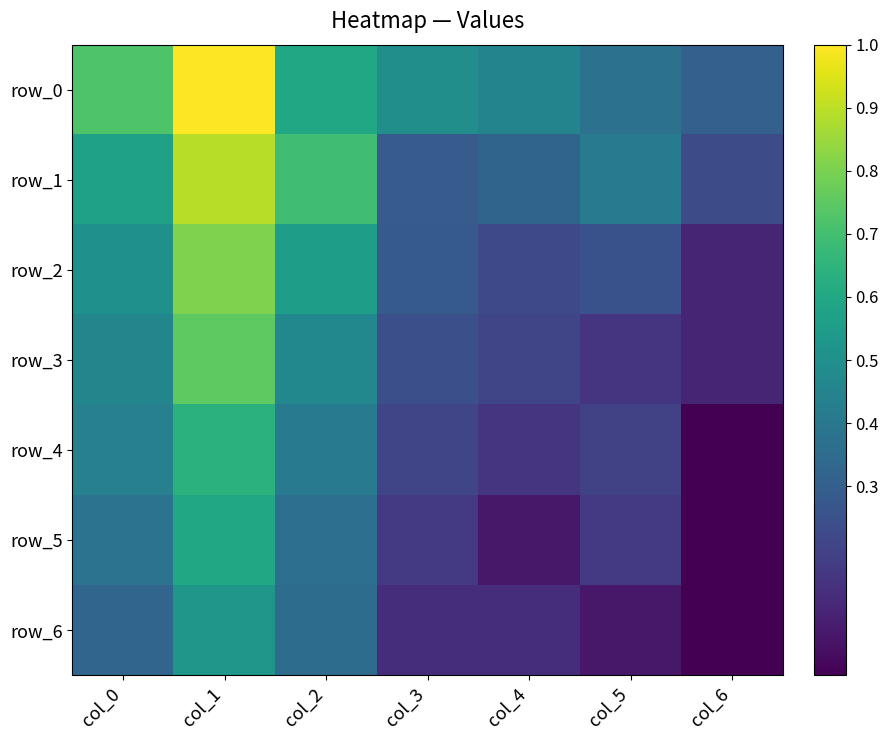

What is the difference between the row_1 values at col_0 and col_2?

0.1